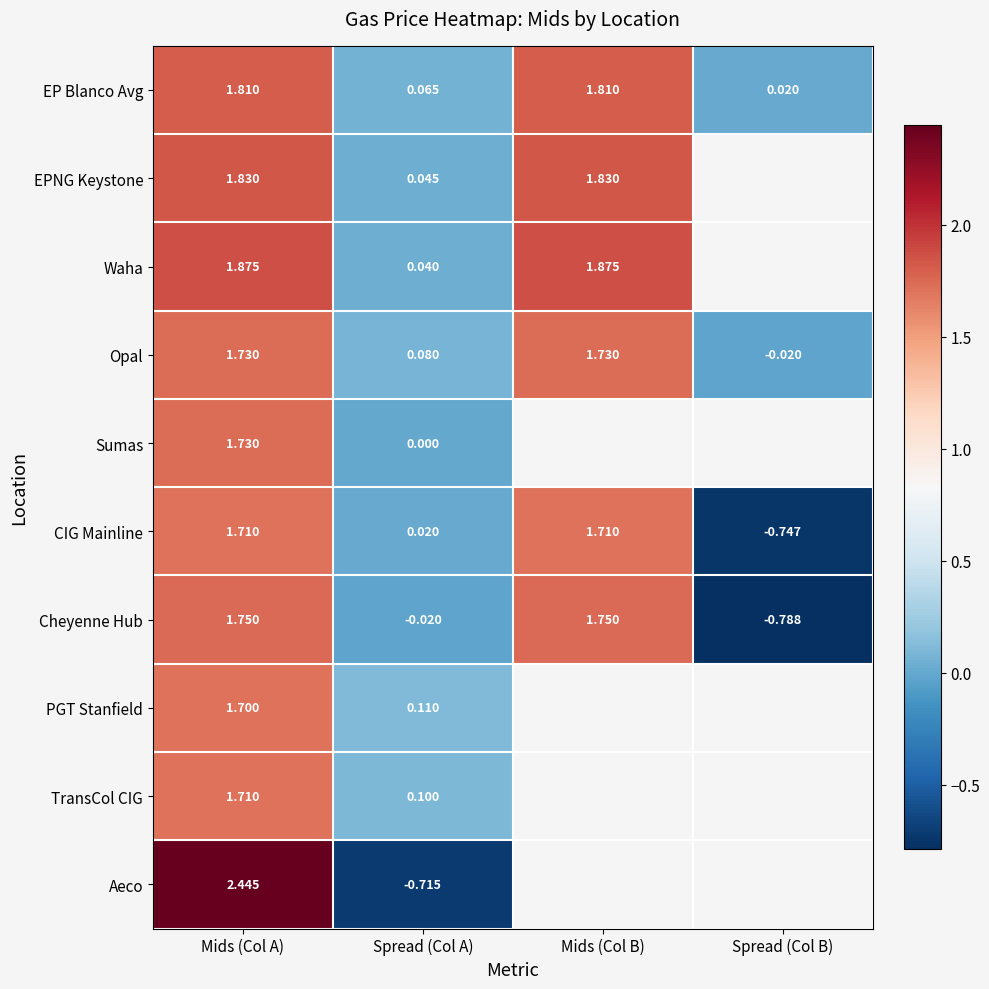

At which category is the sum across all series the highest?

Mids (Col A)